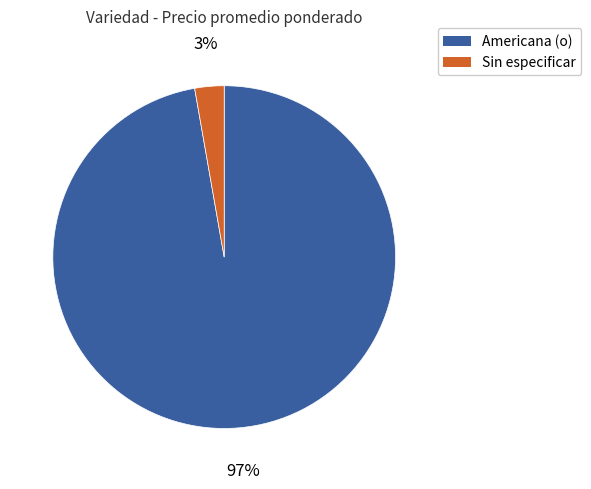

Which category has the biggest portion of the pie?

Americana (o)